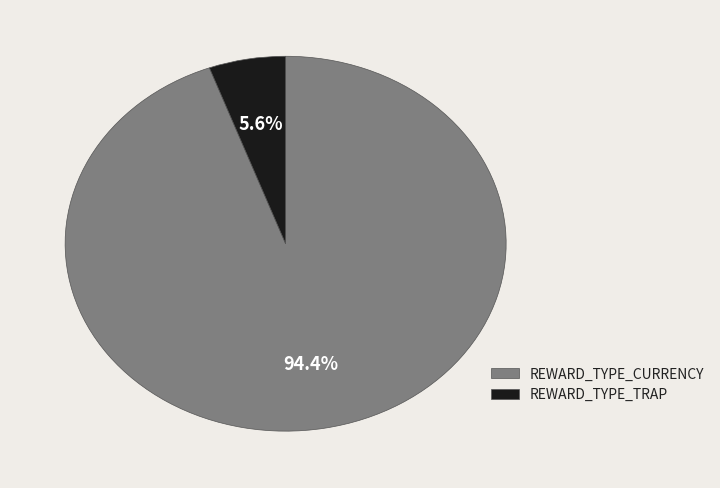

Which has a higher value, REWARD_TYPE_CURRENCY or REWARD_TYPE_TRAP?

REWARD_TYPE_CURRENCY